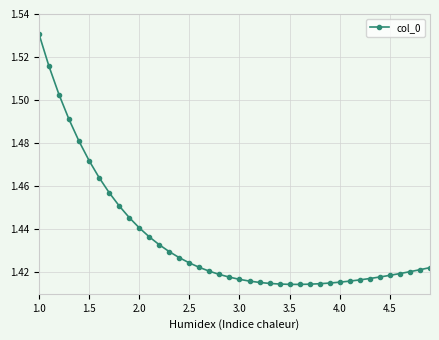

What is the difference between the maximum and minimum values?

0.1